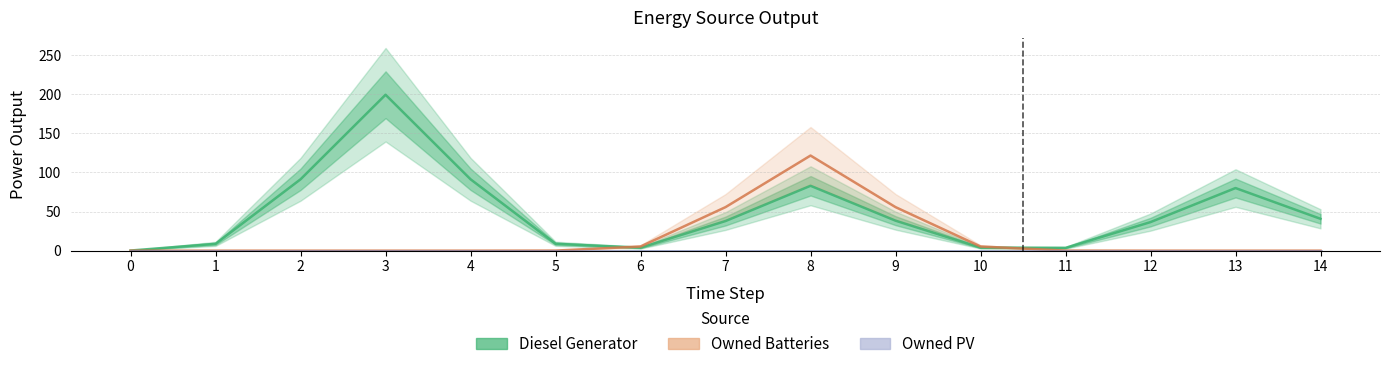

True or false: Diesel Generator and Owned PV cross at least once.

False